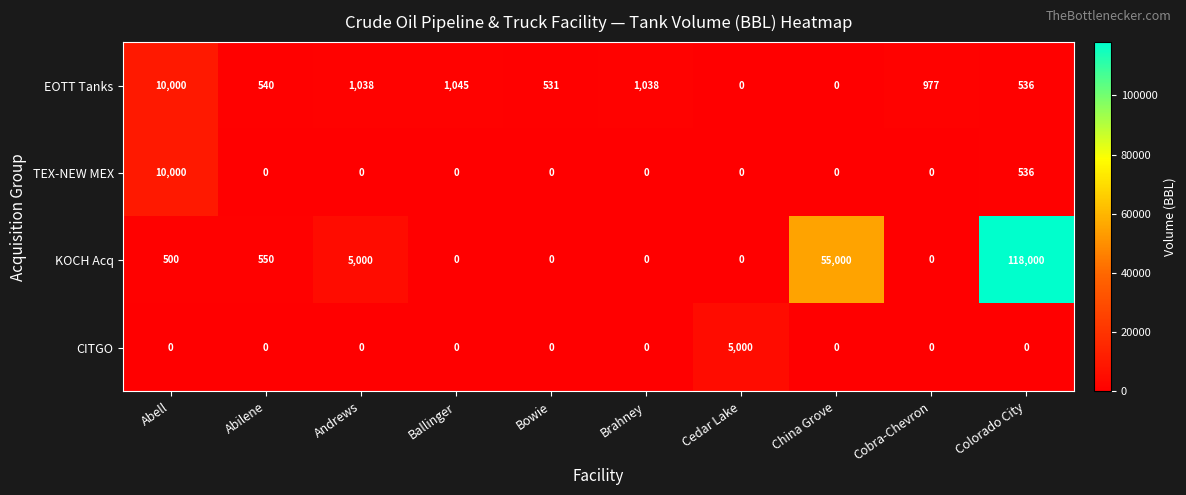

At which label does KOCH Acq reach its peak?

Colorado City